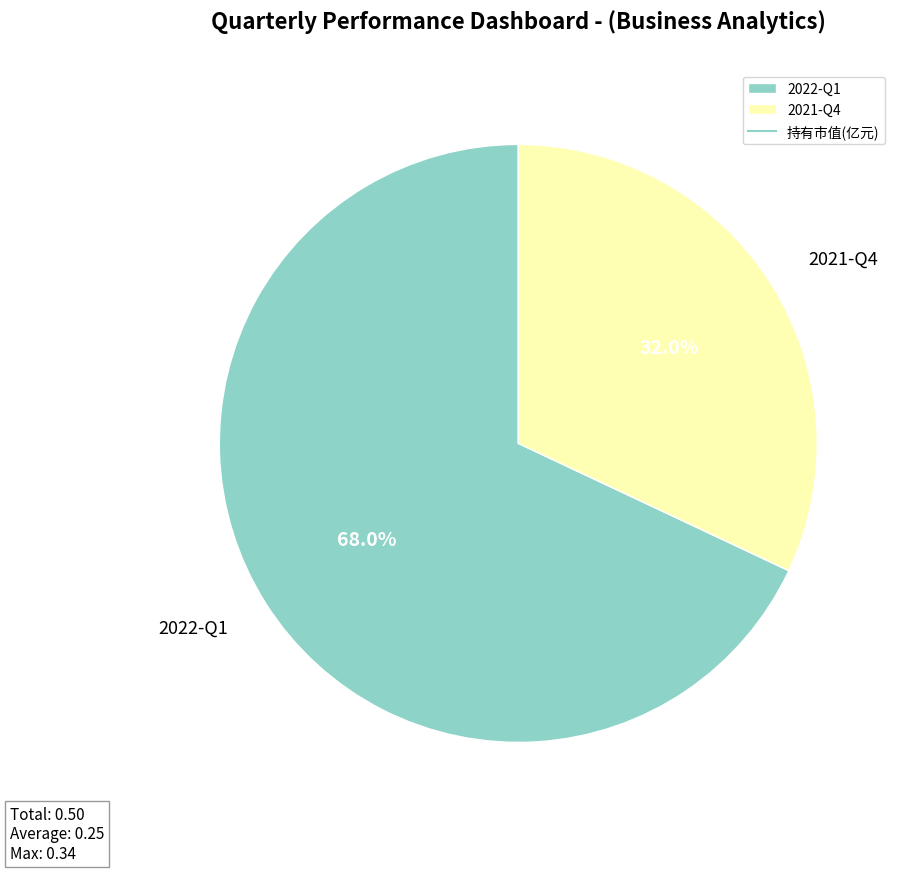

What is the smallest slice in the pie chart?

2021-Q4